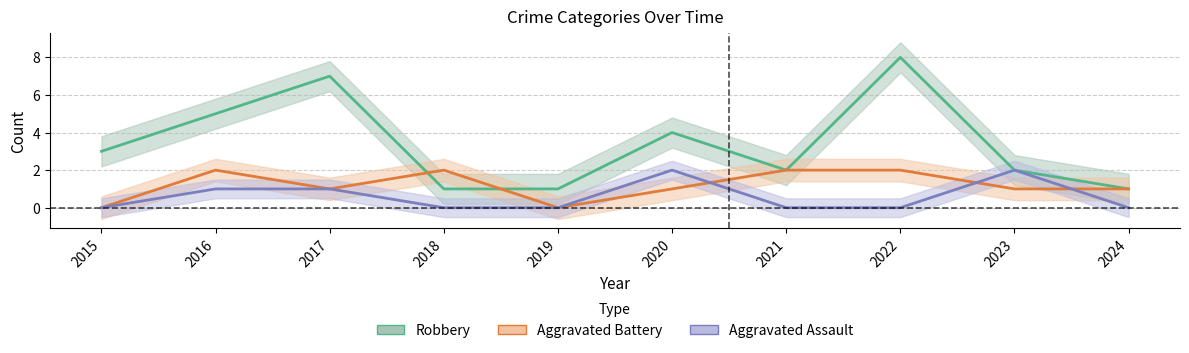

What are all the series names shown in the legend?

Aggravated Assault, Aggravated Battery, Robbery